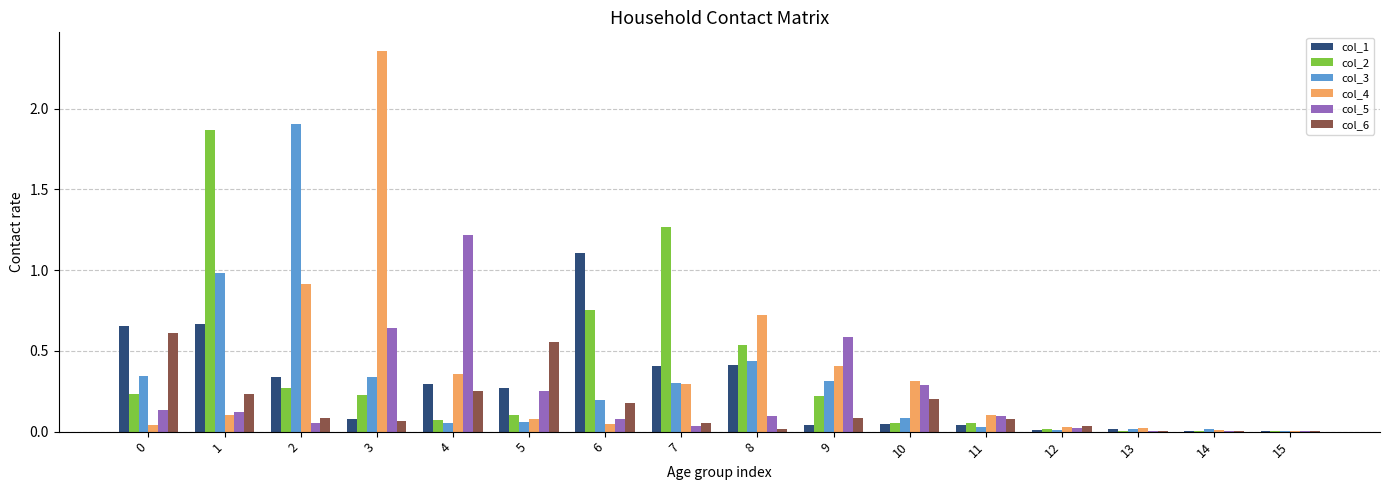

What is the sum of all col_3 values?

5.1